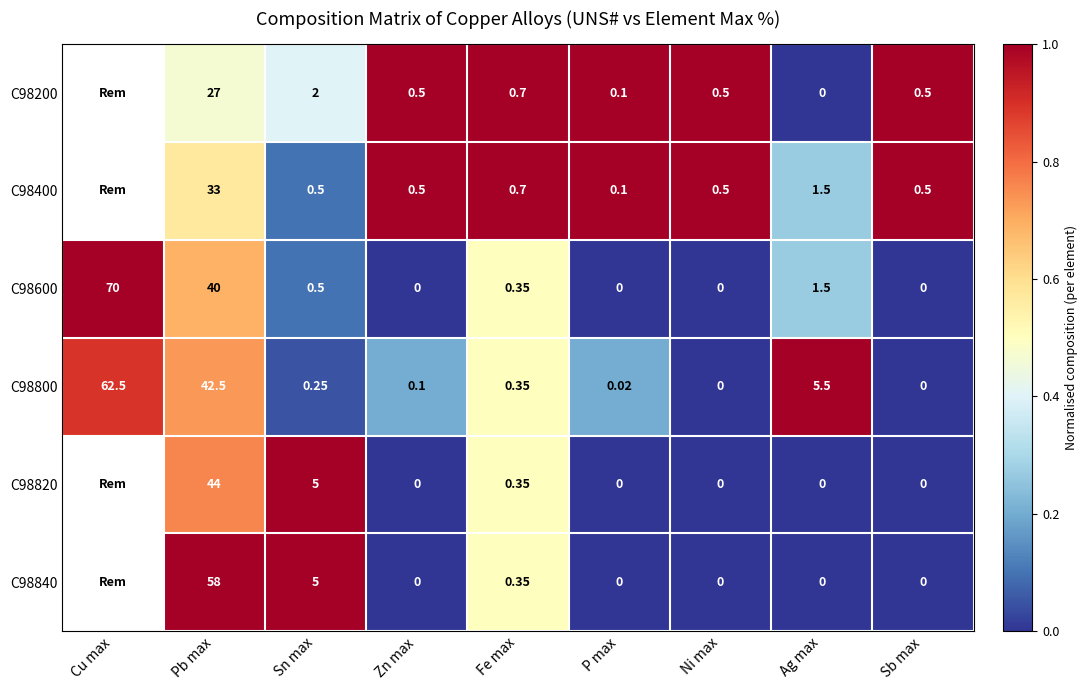

What is the spread (max minus min) of values at Zn max?

0.5